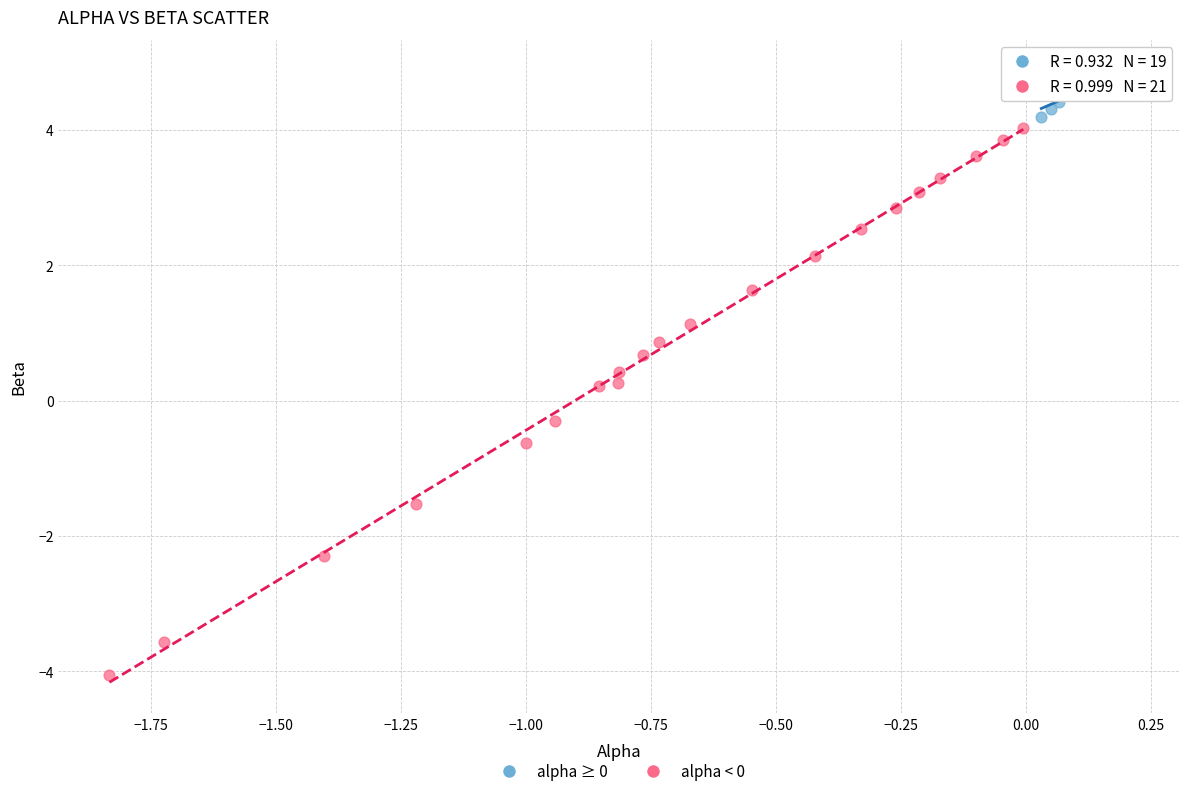

Which series reaches the minimum Y coordinate?

alpha < 0